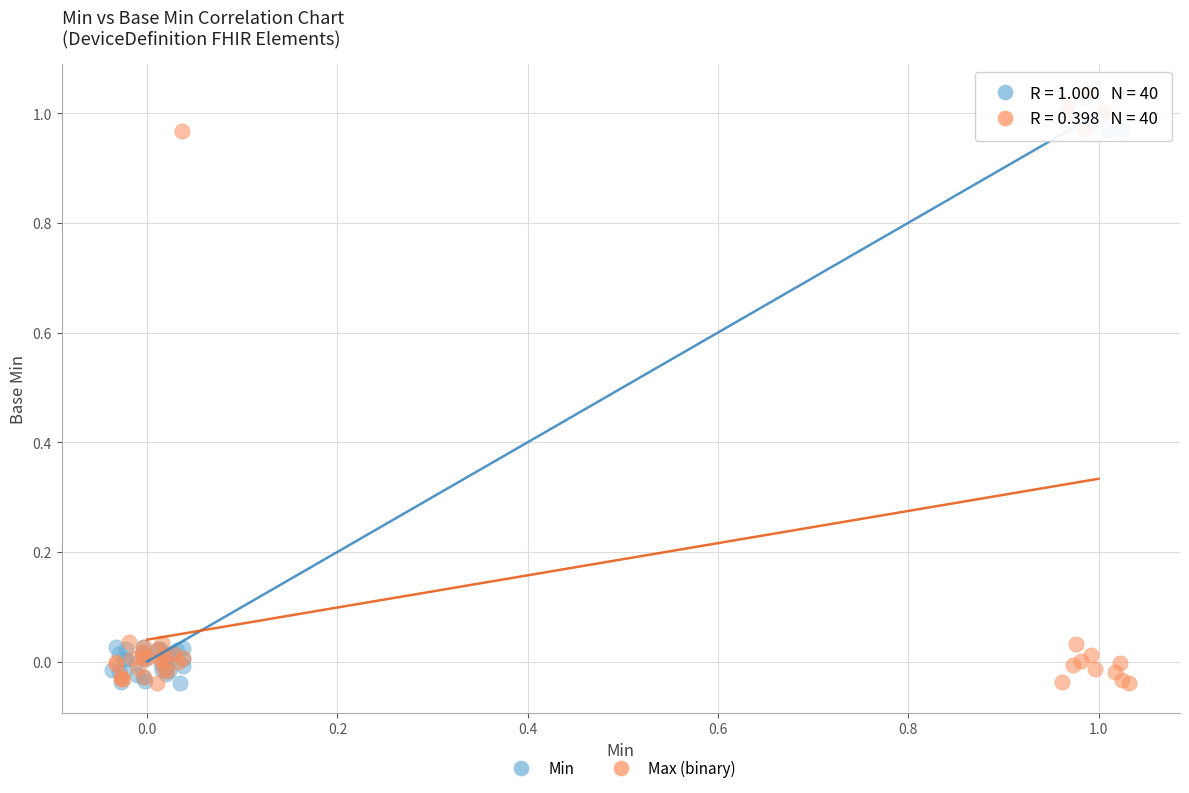

What are all the series names shown in the legend?

Min, Max (binary)